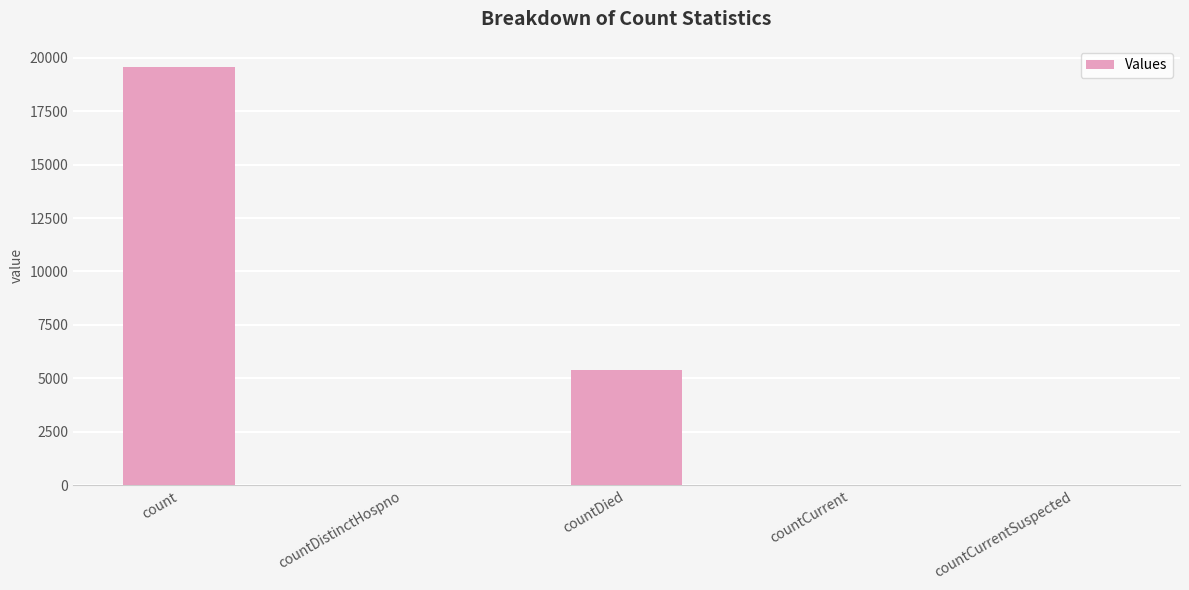

The chart shows a value of 5401 at countDied. True or false?

True